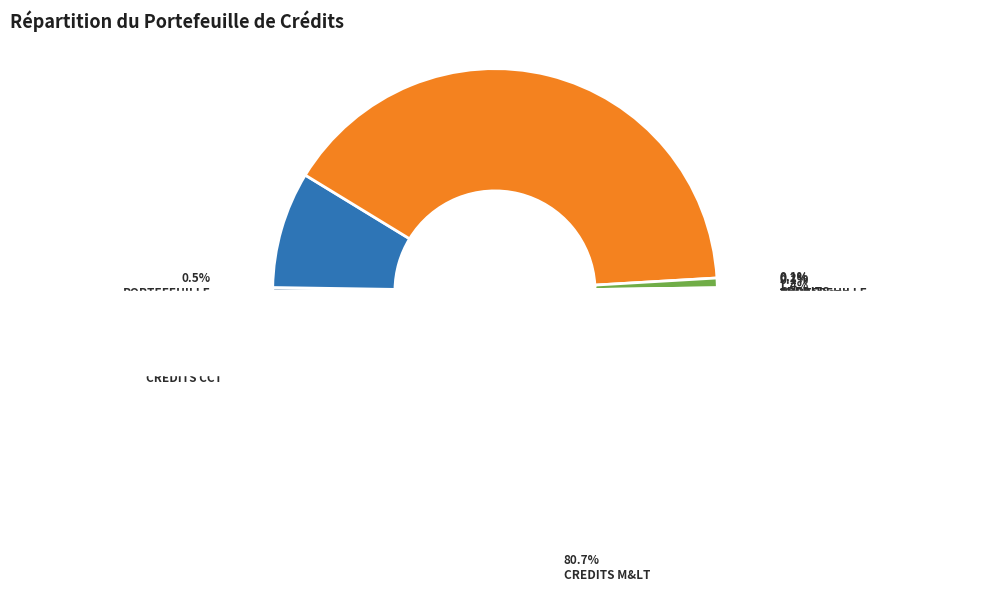

Count the number of slices in the pie.

7